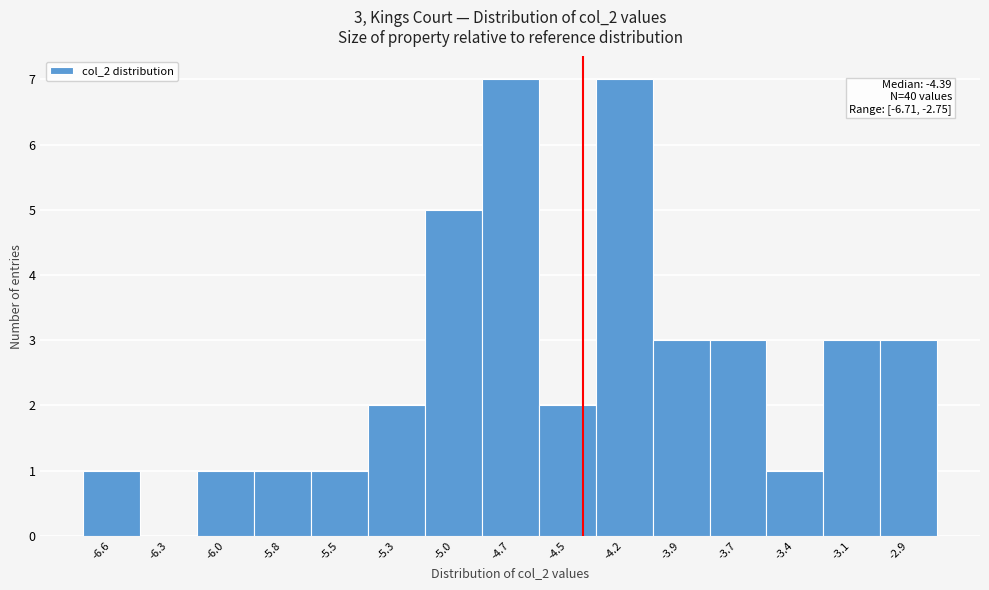

Reading left to right, extract all data points from this chart.

-6.6=1	-6.3=0	-6.0=1	-5.8=1	-5.5=1	-5.3=2	-5.0=5	-4.7=7	-4.5=2	-4.2=7	-3.9=3	-3.7=3	-3.4=1	-3.1=3	-2.9=3